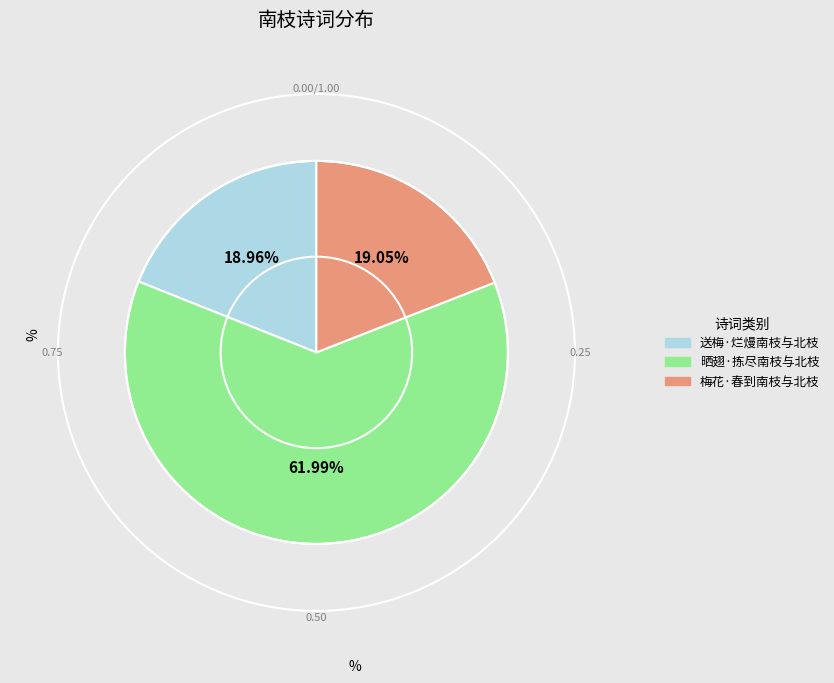

The 晒翅·拣尽南枝与北枝 slice represents 53% of the pie. True or false?

False